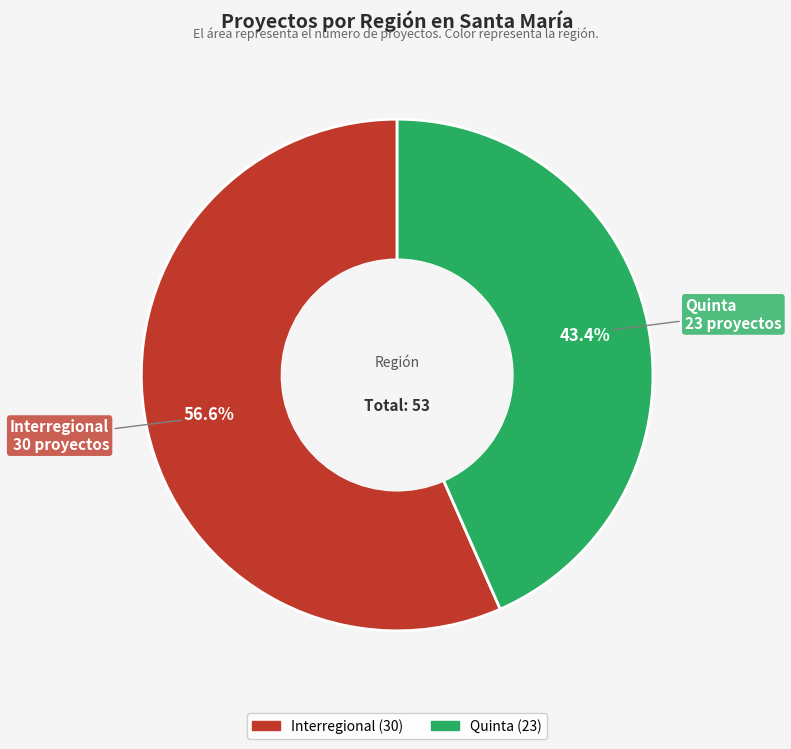

Which slice represents more than half of the pie?

Interregional